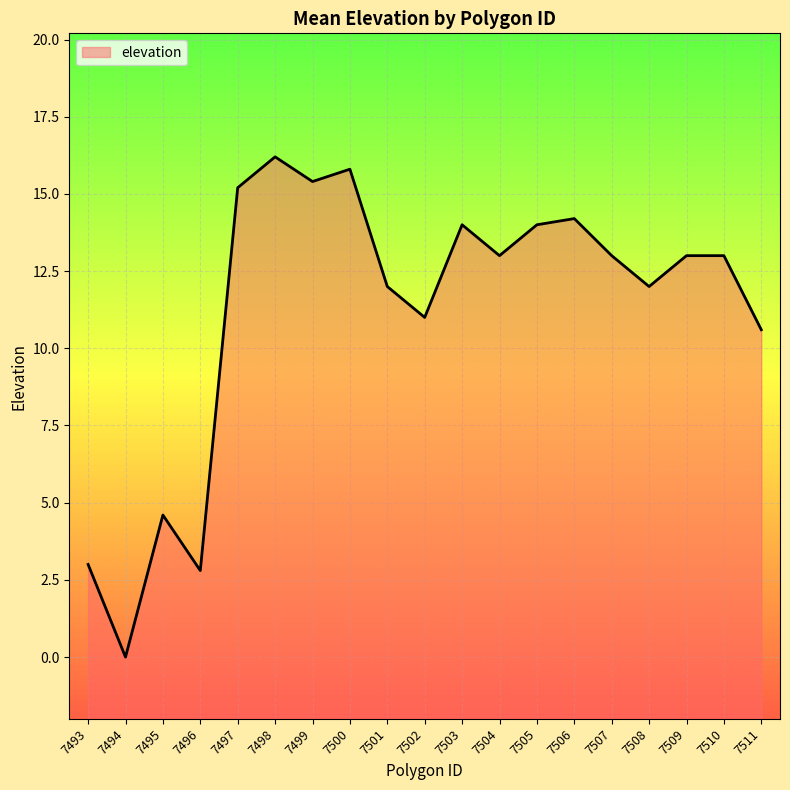

Reading right to left, extract all data points from this chart.

10.6	13.0	13.0	12.0	13.0	14.2	14.0	13.0	14.0	11.0	12.0	15.8	15.4	16.2	15.2	2.8	4.6	0.0	3.0